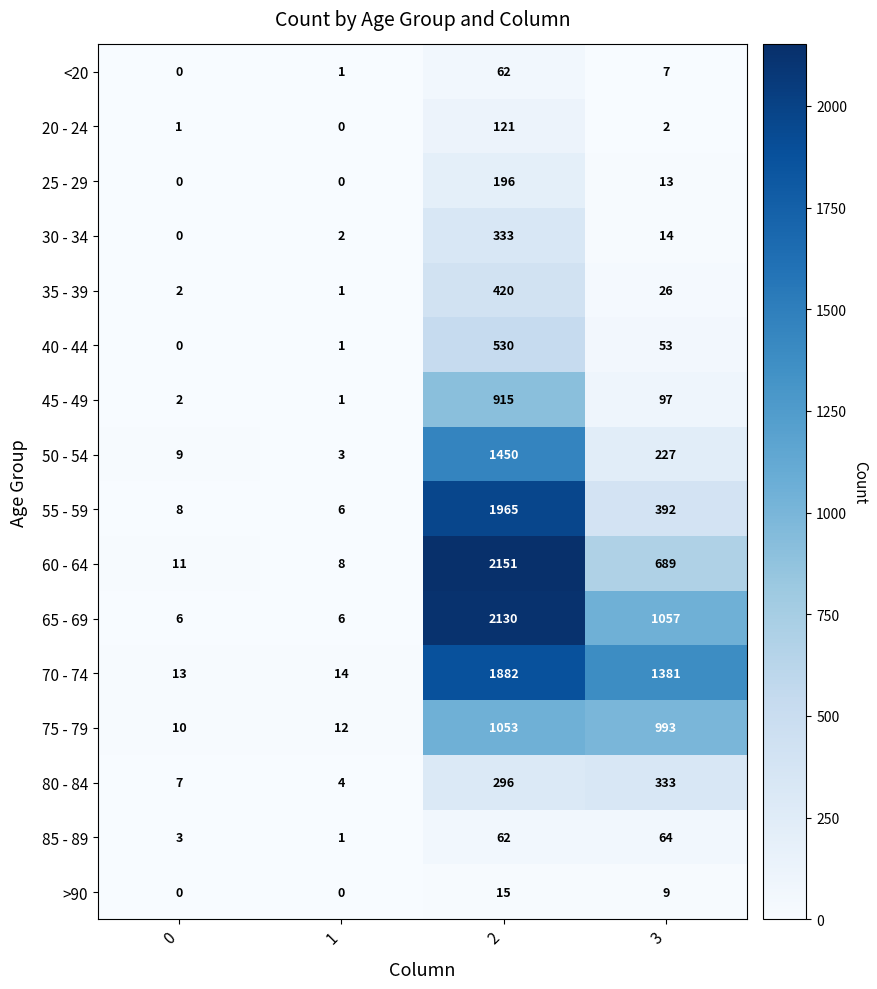

Is the value of 65 - 69 at 0 greater than the value of 60 - 64 at 2?

No